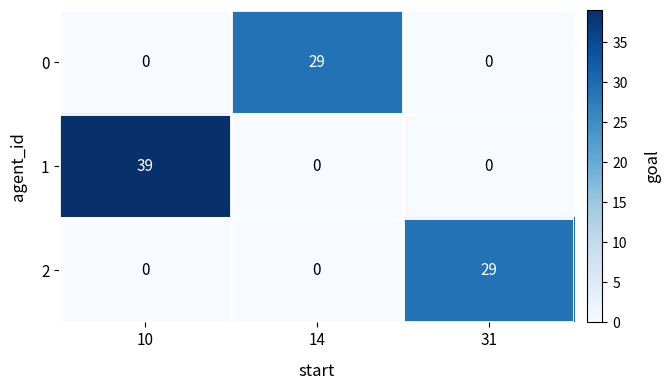

At which category is the sum across all series the highest?

10